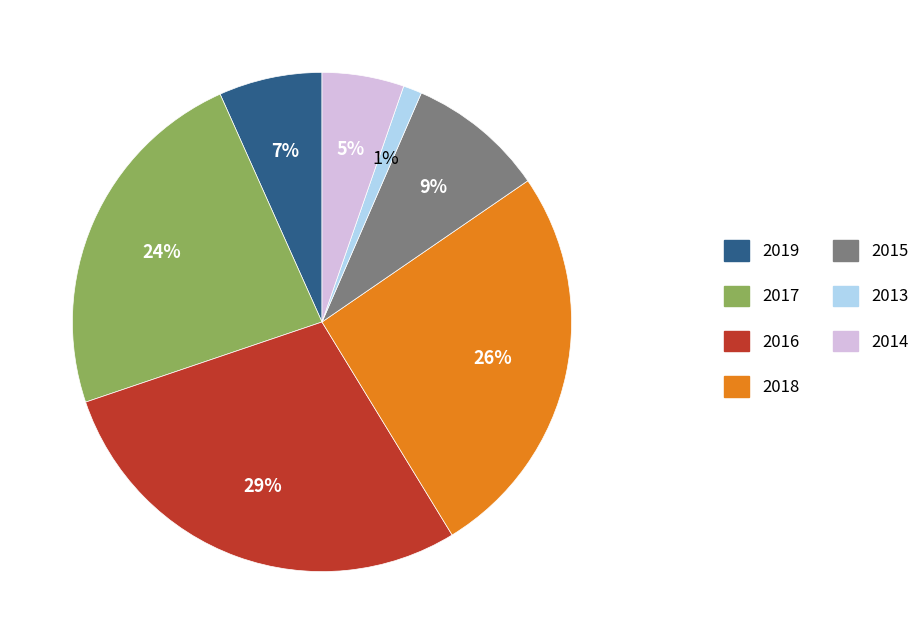

Combined, do 2017 and 2019 account for over 50%?

No